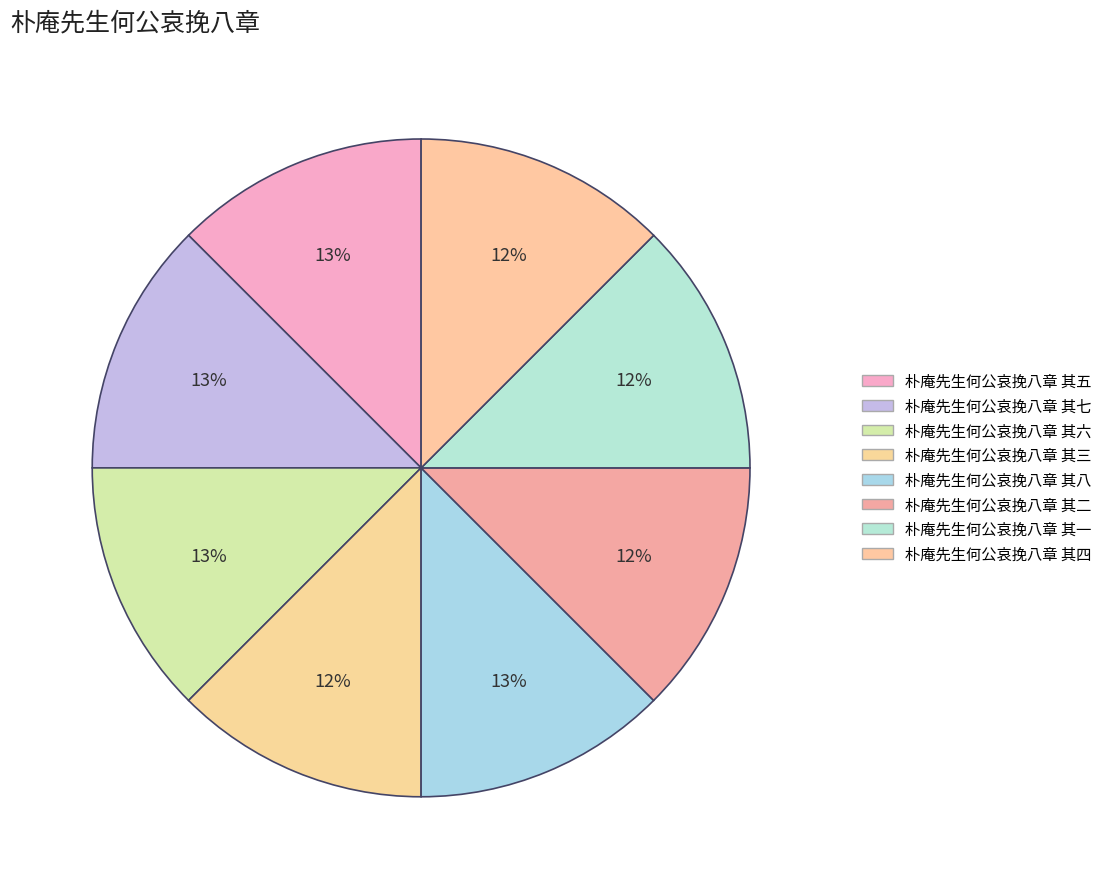

What is the largest slice in the pie chart?

朴庵先生何公哀挽八章 其八